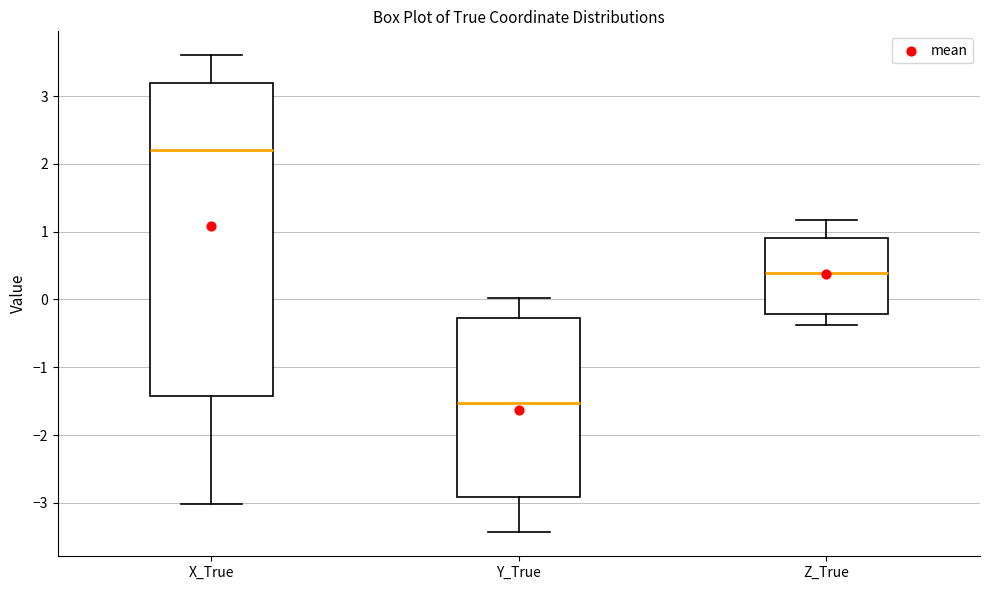

Where is the lower edge of the box for X_True on the y-axis? The values are not printed on the chart, so give them approximately, as read against the axis.

-1.4